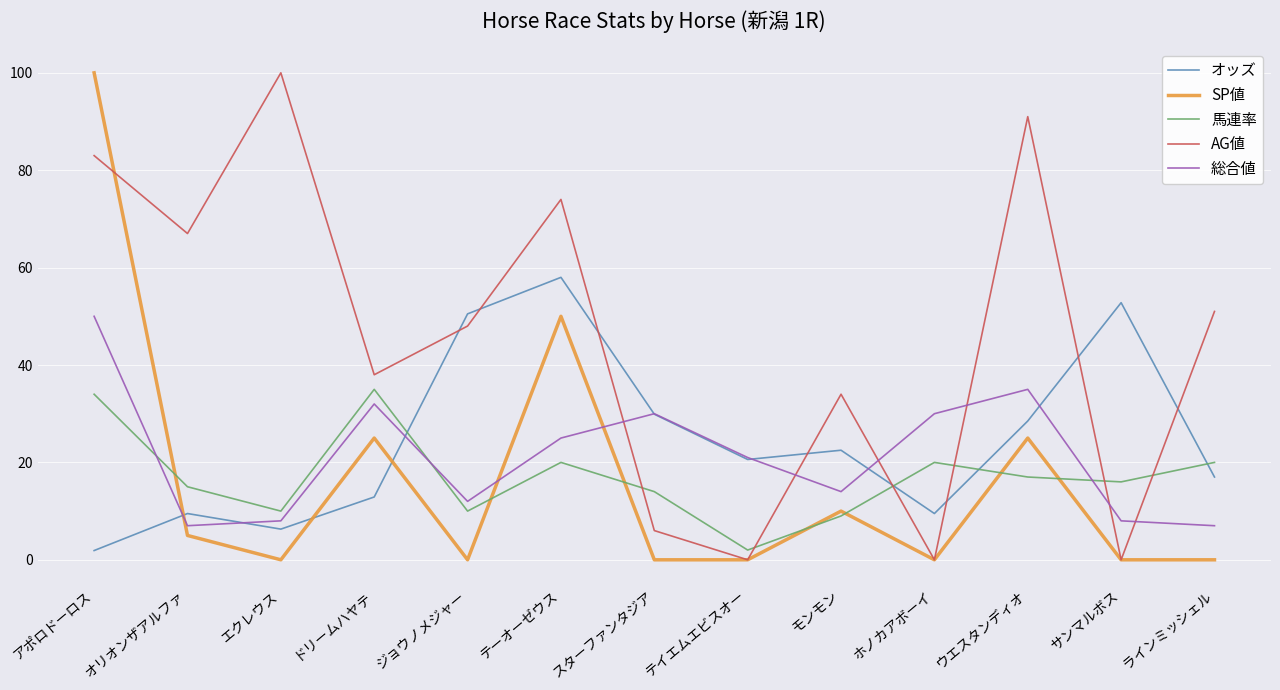

Count the number of data series in this chart.

5